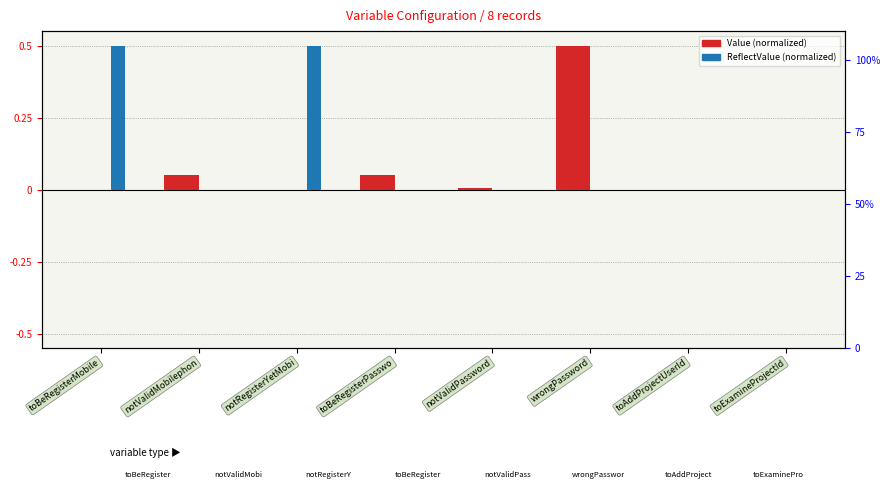

What is the difference between the Value (normalized) values at notValidPassword and wrongPassword?

0.5